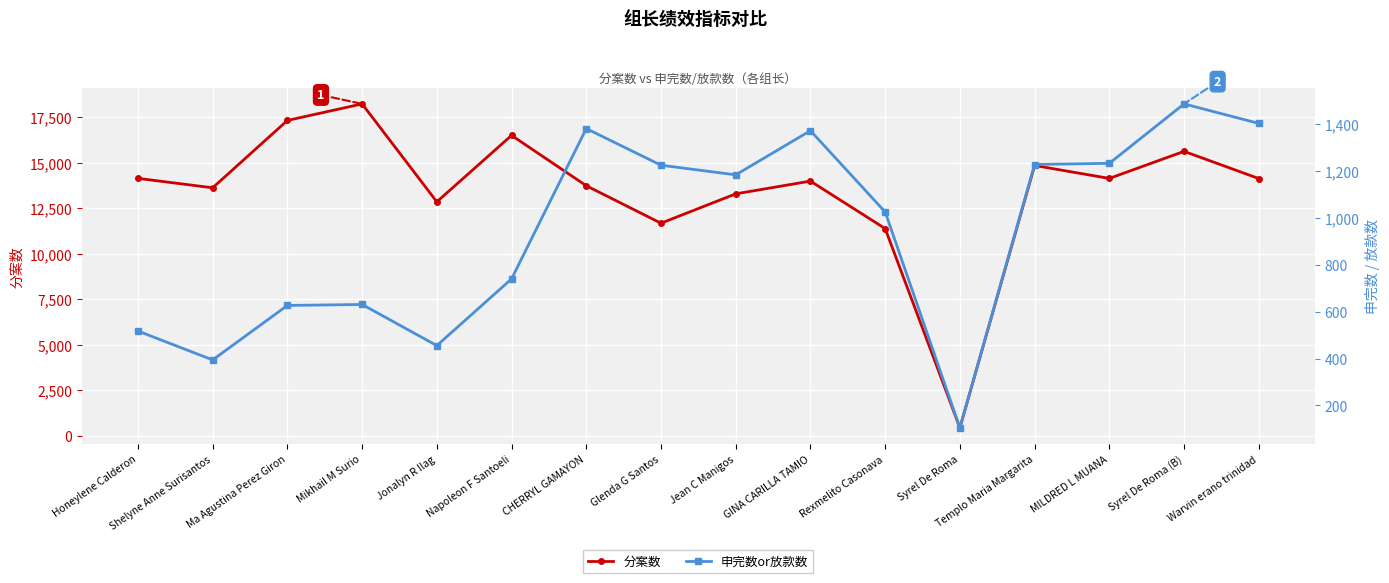

Count the number of categories in the chart.

16